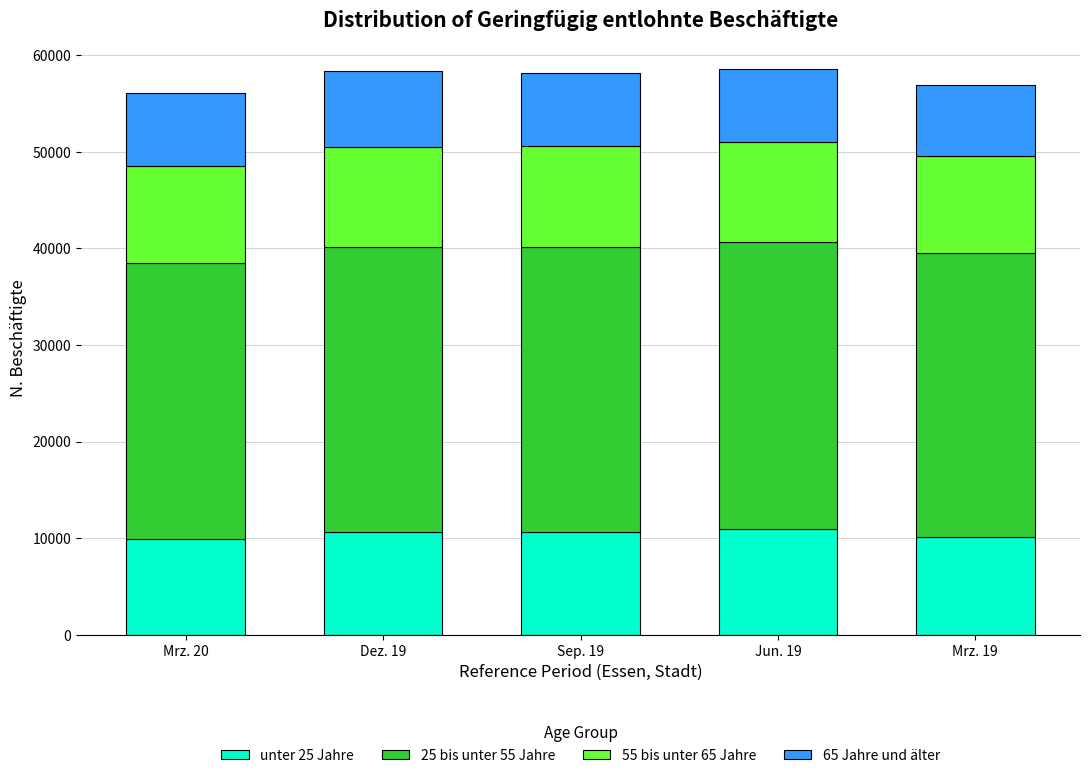

What is the highest value of the unter 25 Jahre series?

10946